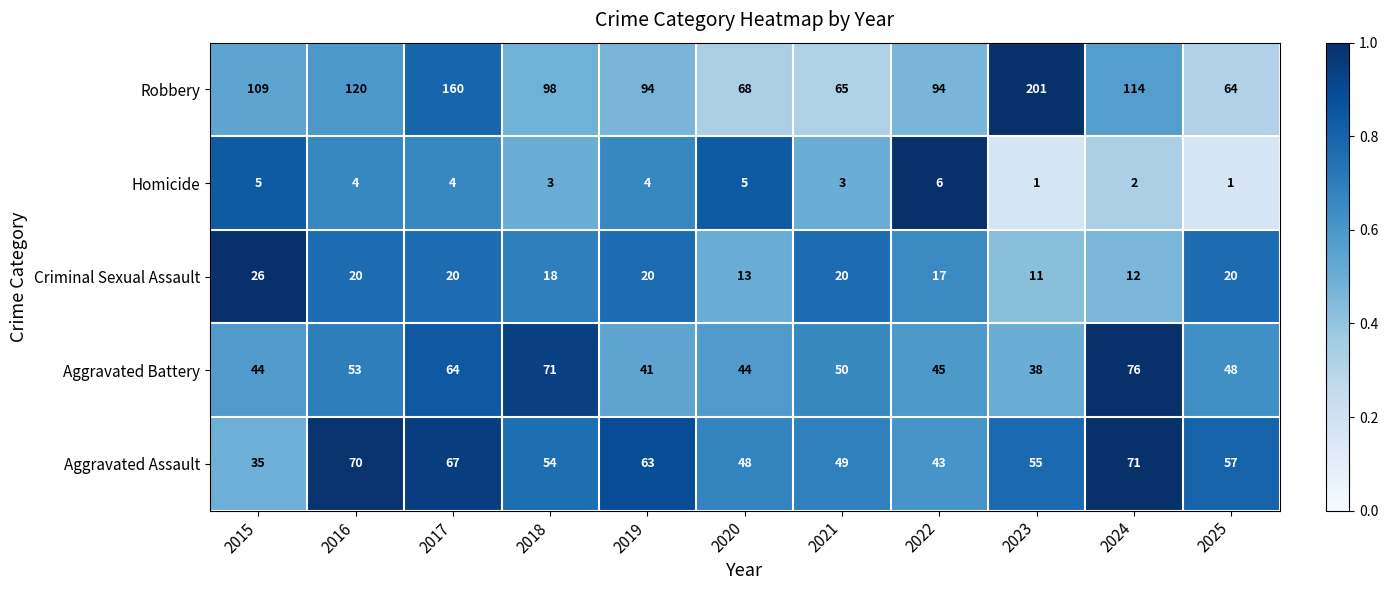

At which category is the sum across all series the highest?

2017